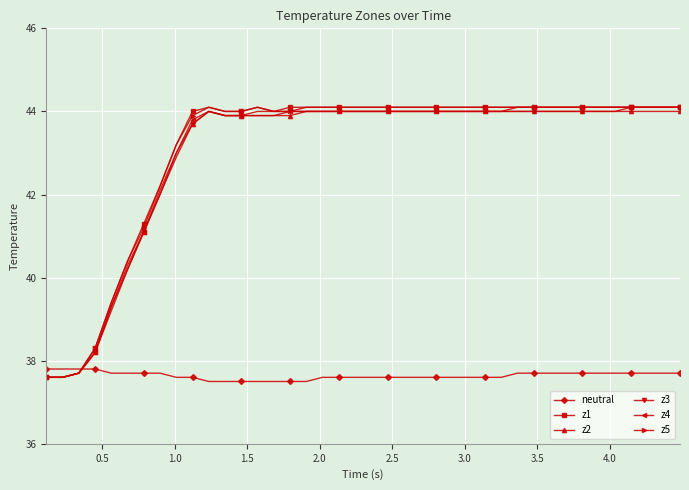

What is the value of the z1 point at the 9th from the left?

43.2